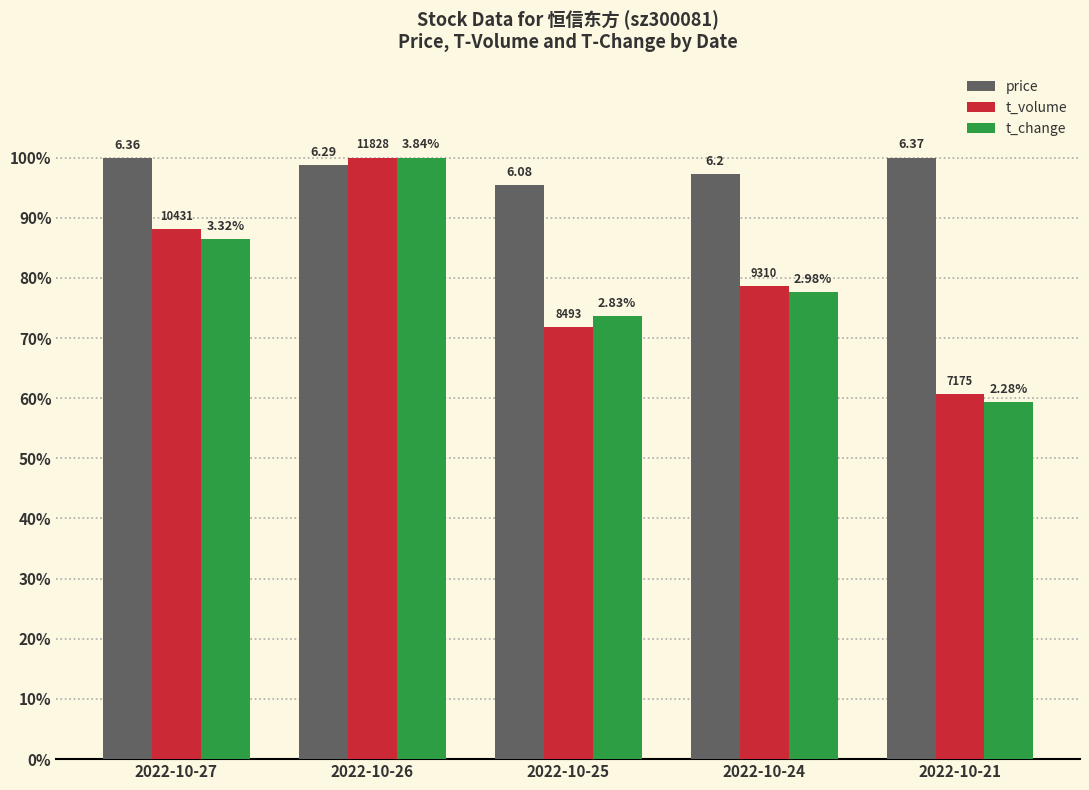

Which series has the largest total across all categories?

price